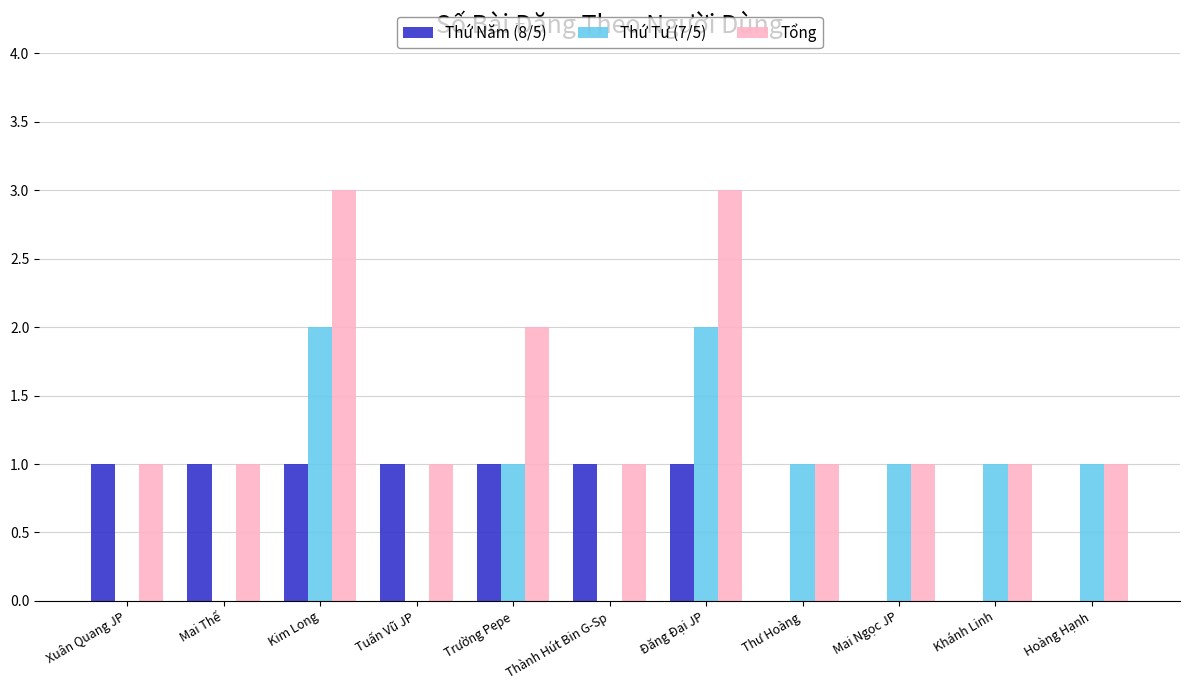

What is the maximum value for Tổng?

3